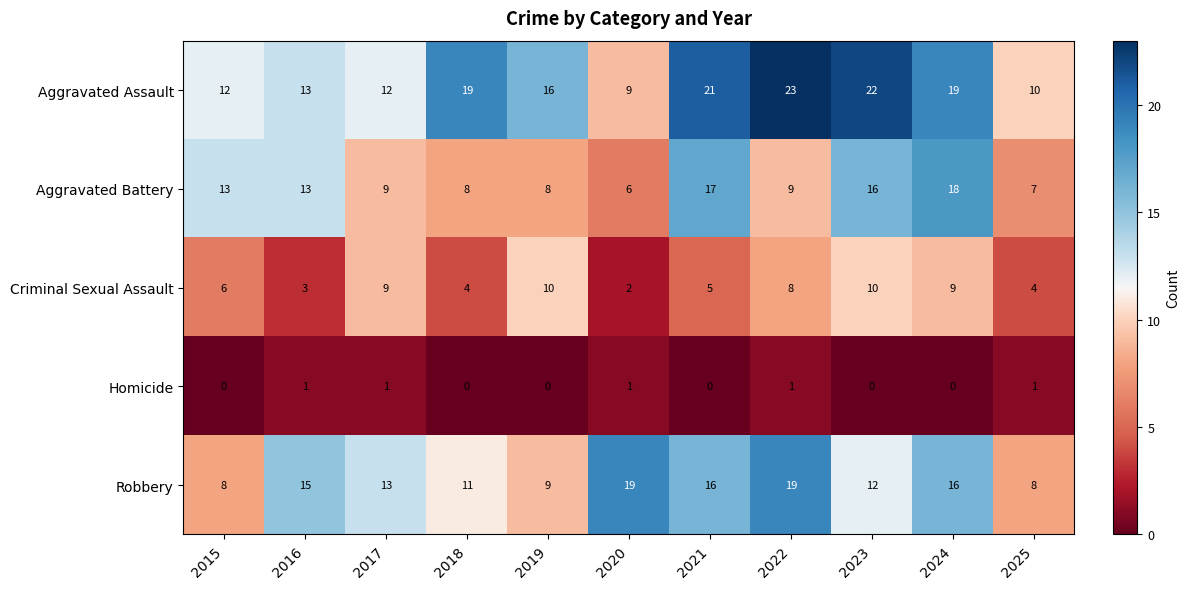

Where does the Robbery series first go above 13?

2016